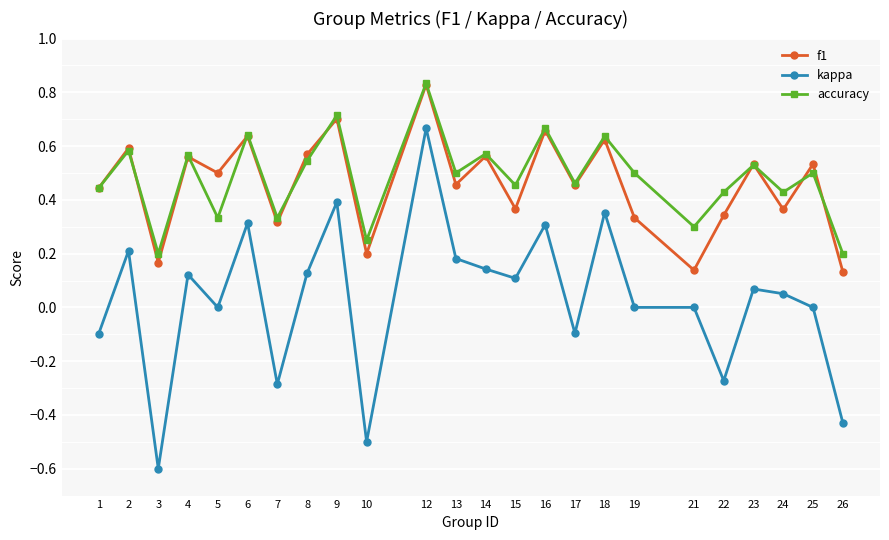

What is the value of the kappa point at the 16th from the left?

-0.1